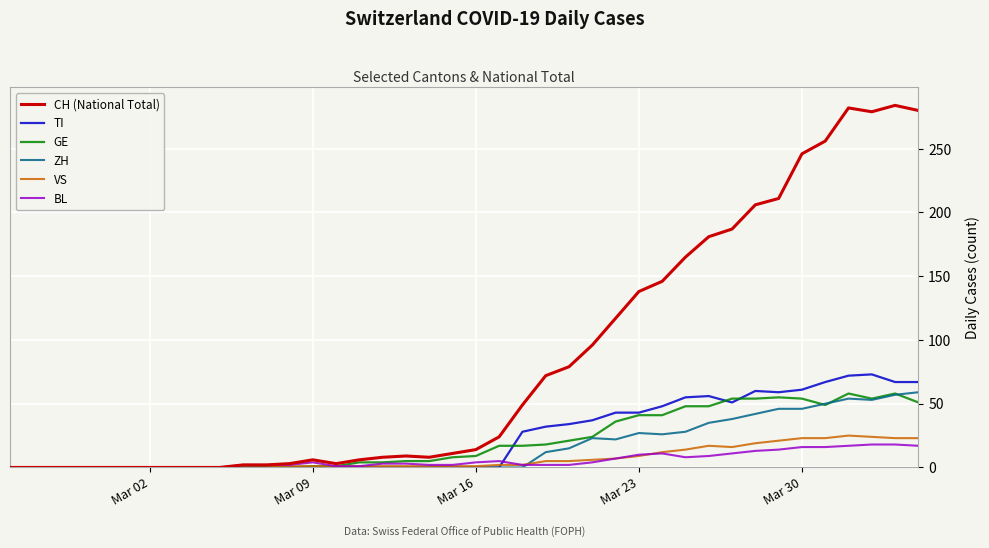

Which series has the widest spread of values?

CH (National Total)